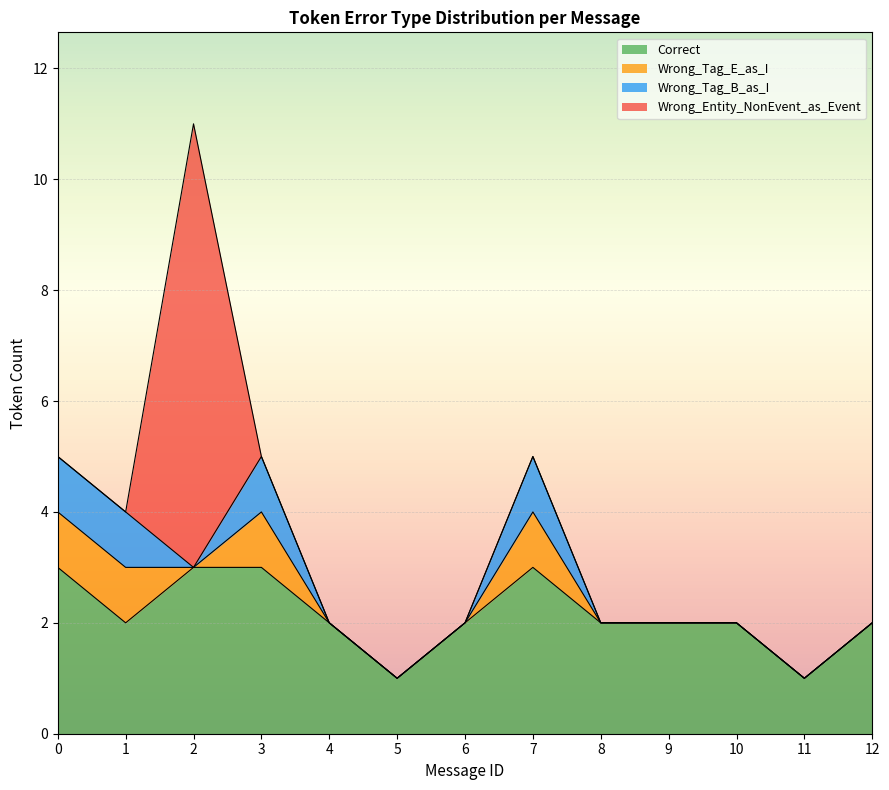

Reading right to left, what are all the values shown in this chart?

Correct: 2	1	2	2	2	3	2	1	2	3	3	2	3
Wrong_Tag_E_as_I: 0	0	0	0	0	1	0	0	0	1	0	1	1
Wrong_Tag_B_as_I: 0	0	0	0	0	1	0	0	0	1	0	1	1
Wrong_Entity_NonEvent_as_Event: 0	0	0	0	0	0	0	0	0	0	8	0	0